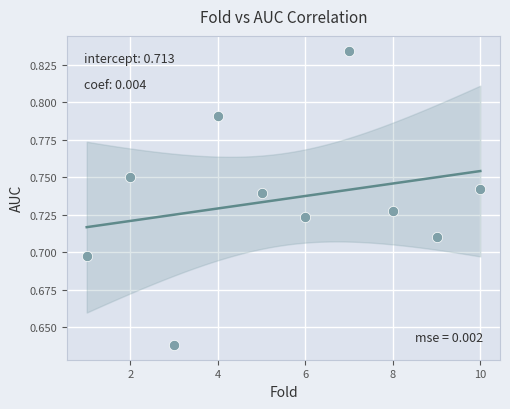

What is the range of X values (max minus min)?

9.0